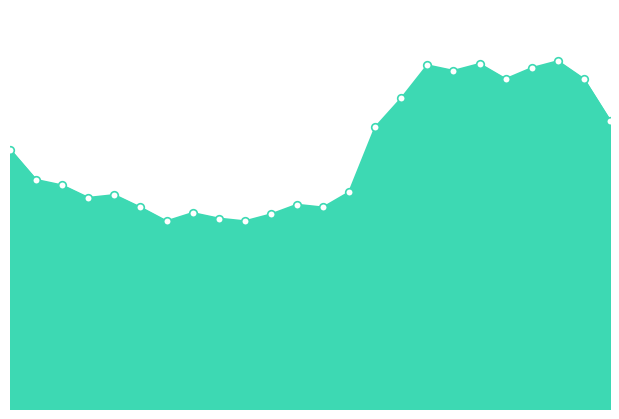

Is this an area chart (filled region under the line)?

Yes